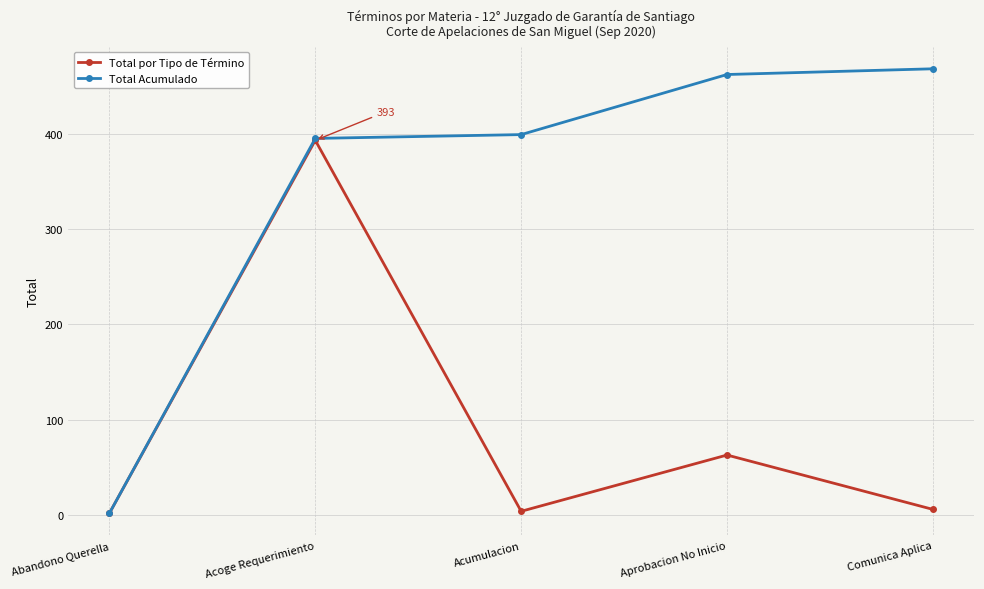

Rank the series by their maximum value, from highest to lowest.

Total Acumulado, Total por Tipo de Término